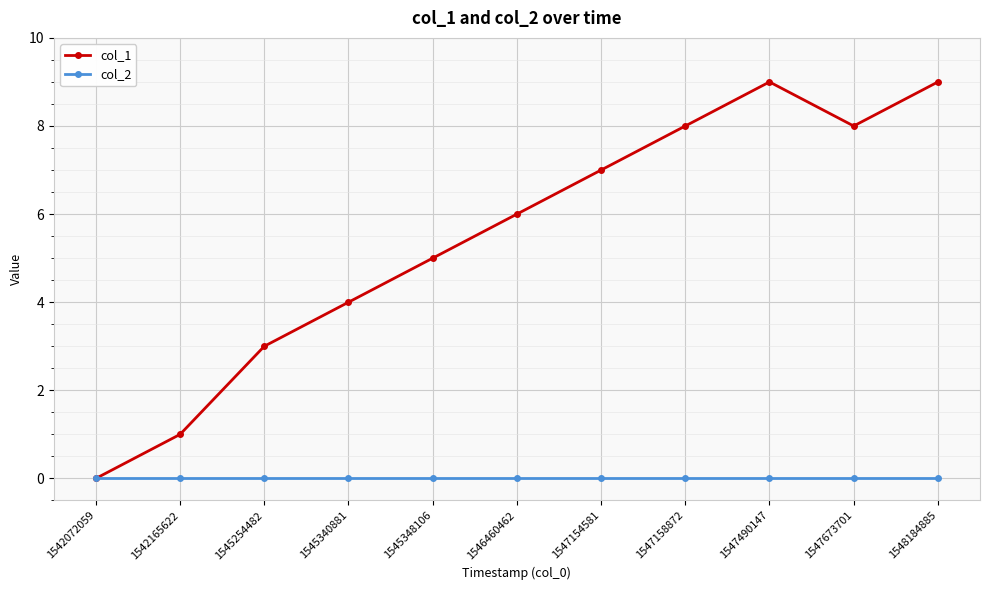

What is the maximum value shown in the chart?

9